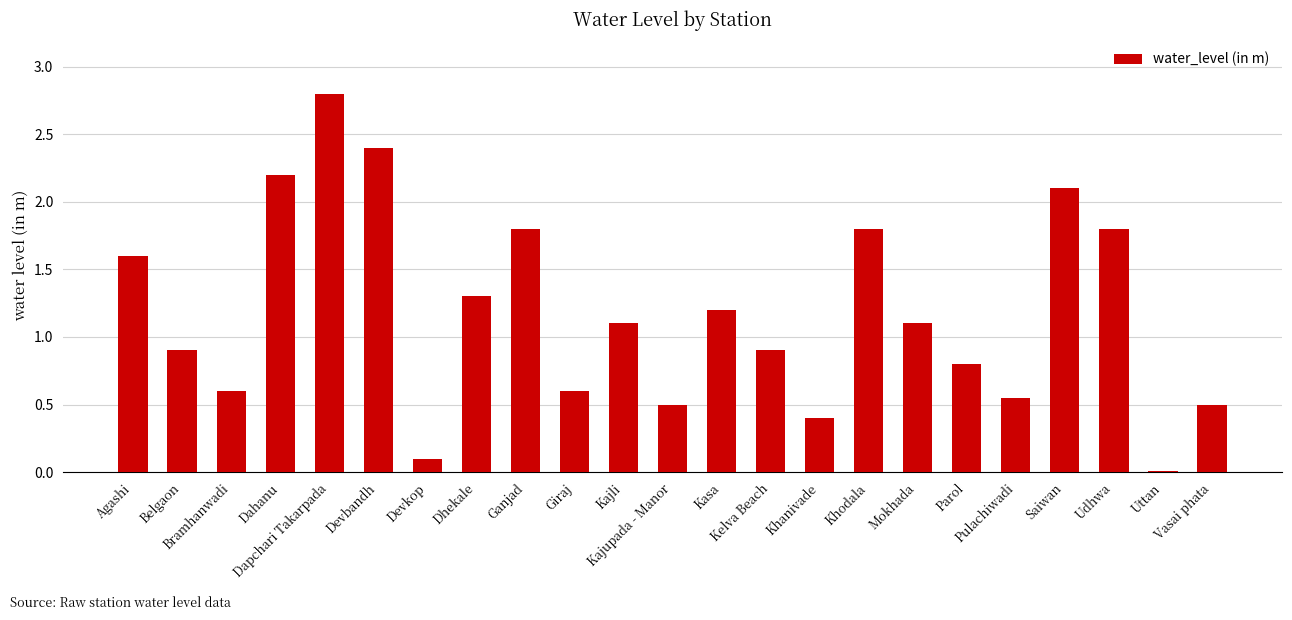

Is it true that the value at Bramhanwadi is 0.3?

False